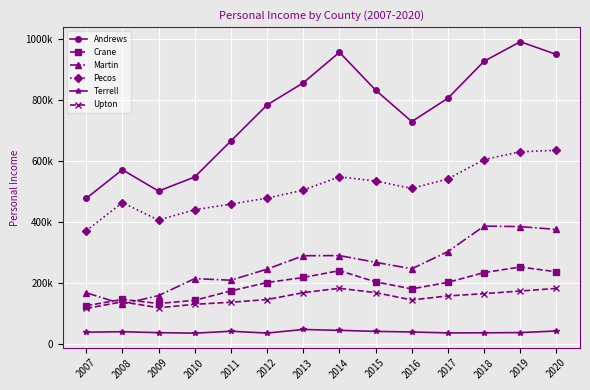

What is the minimum value shown in the chart?

36138